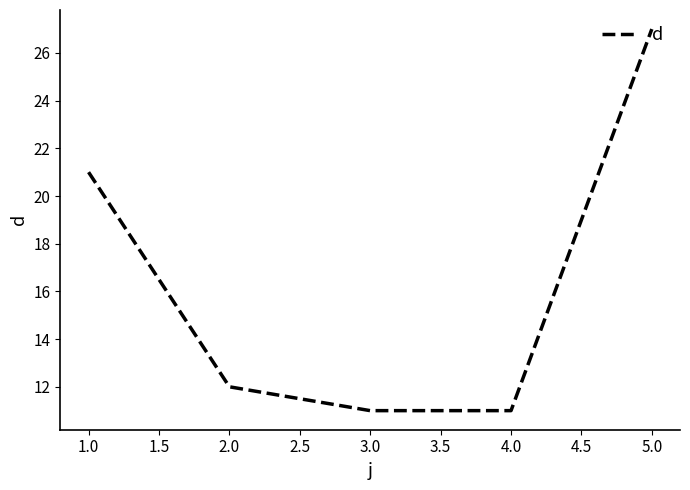

What is the smallest value displayed?

11